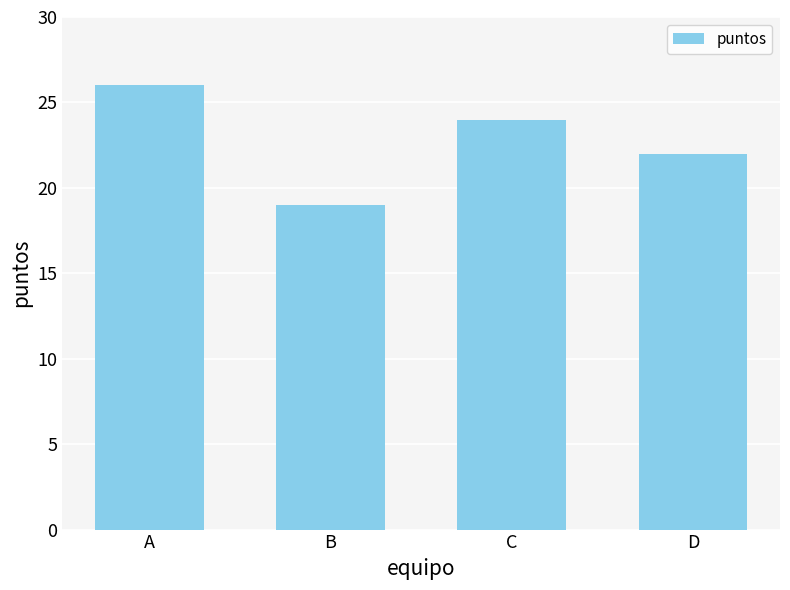

What is the greatest value displayed?

26